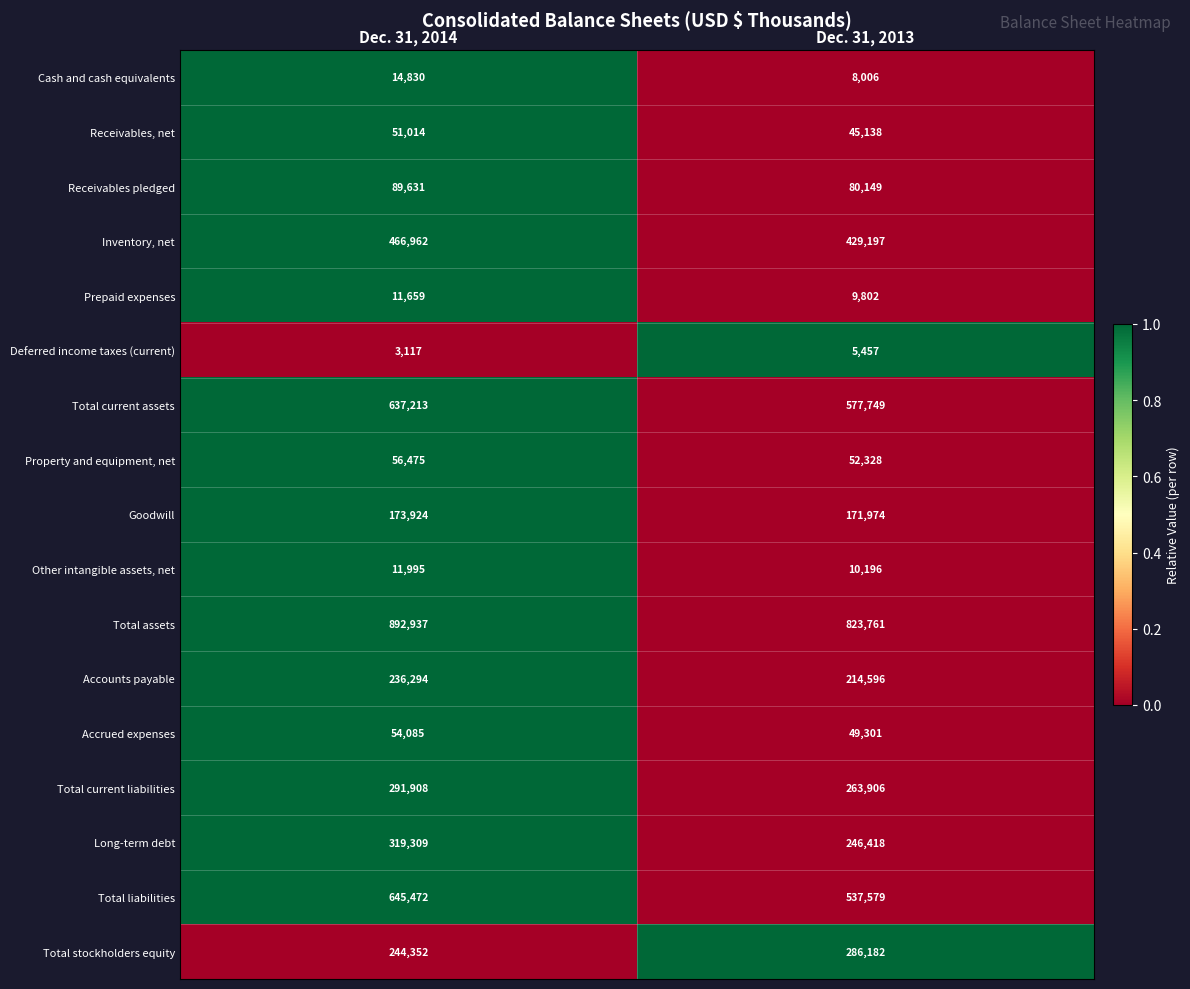

Read the Other intangible assets, net value at Dec. 31, 2014, to the nearest 100.

12000